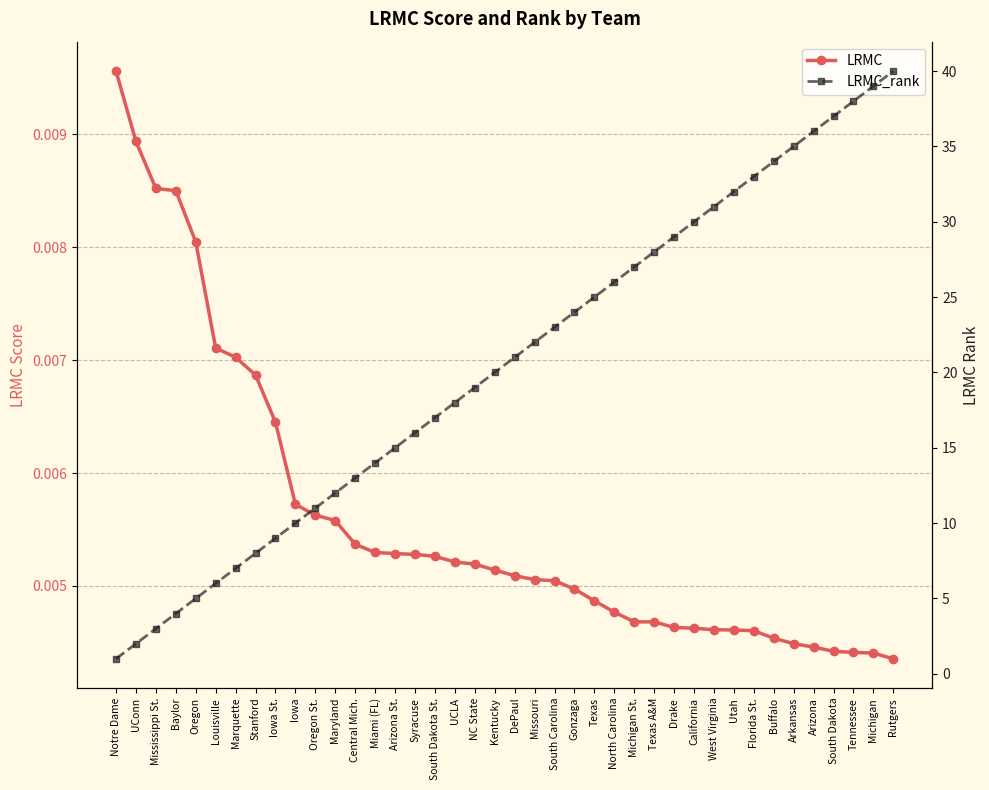

What are all the series names shown in the legend?

LRMC, LRMC_rank